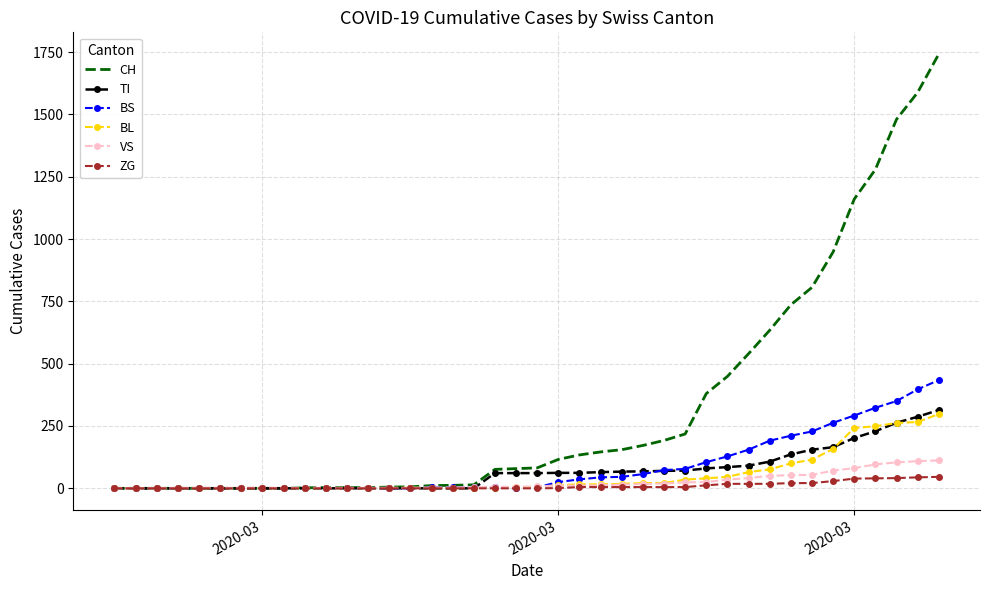

What is the maximum value shown in the chart?

1742